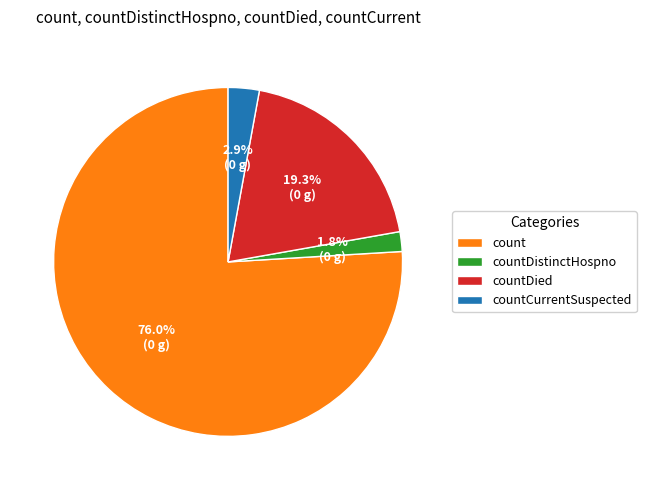

Combined, what portion of the pie is countCurrentSuspected and countDied?

22.2%